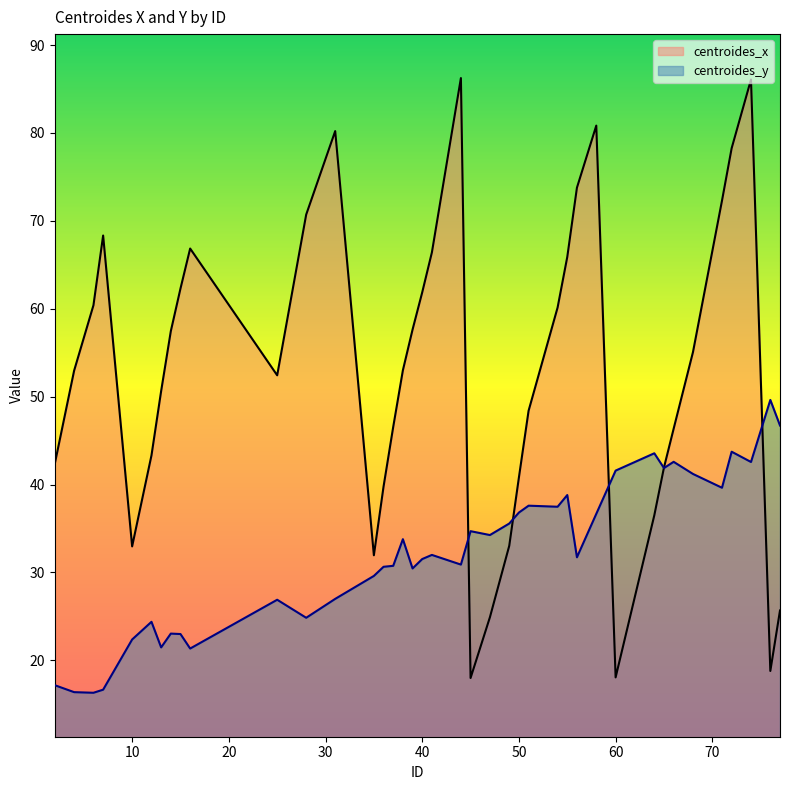

Reading left to right, what are all the values shown in this chart?

centroides_x: 2=42.4	4=53.0	6=60.4	7=68.3	10=33.0	12=43.3	13=50.6	14=57.5	15=62.3	16=66.8	25=52.4	28=70.7	31=80.2	35=32.0	36=39.8	37=46.6	38=53.0	39=57.6	40=61.9	41=66.4	44=86.2	45=18.0	47=24.9	49=33.0	50=40.8	51=48.4	54=60.1	55=65.9	56=73.8	58=80.8	60=18.1	64=36.5	65=41.9	66=46.4	68=55.1	71=72.3	72=78.3	74=86.1	76=18.8	77=25.7
centroides_y: 2=17.2	4=16.4	6=16.3	7=16.7	10=22.4	12=24.4	13=21.5	14=23.1	15=23.0	16=21.4	25=26.9	28=24.9	31=27.0	35=29.6	36=30.6	37=30.8	38=33.8	39=30.5	40=31.5	41=32.0	44=30.9	45=34.7	47=34.3	49=35.6	50=36.8	51=37.6	54=37.5	55=38.8	56=31.7	58=36.7	60=41.6	64=43.6	65=41.9	66=42.6	68=41.2	71=39.6	72=43.7	74=42.6	76=49.6	77=46.7